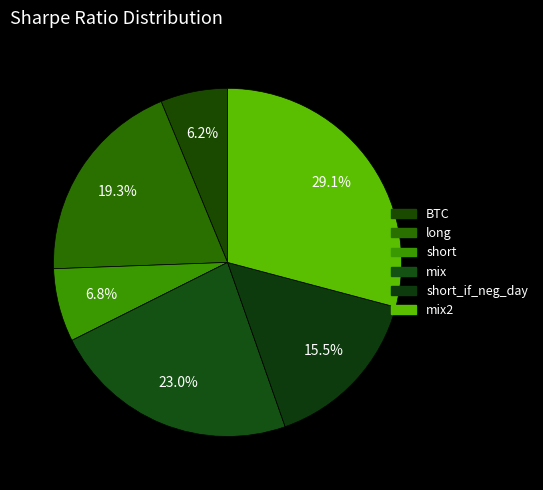

How many slices are in this pie chart?

6